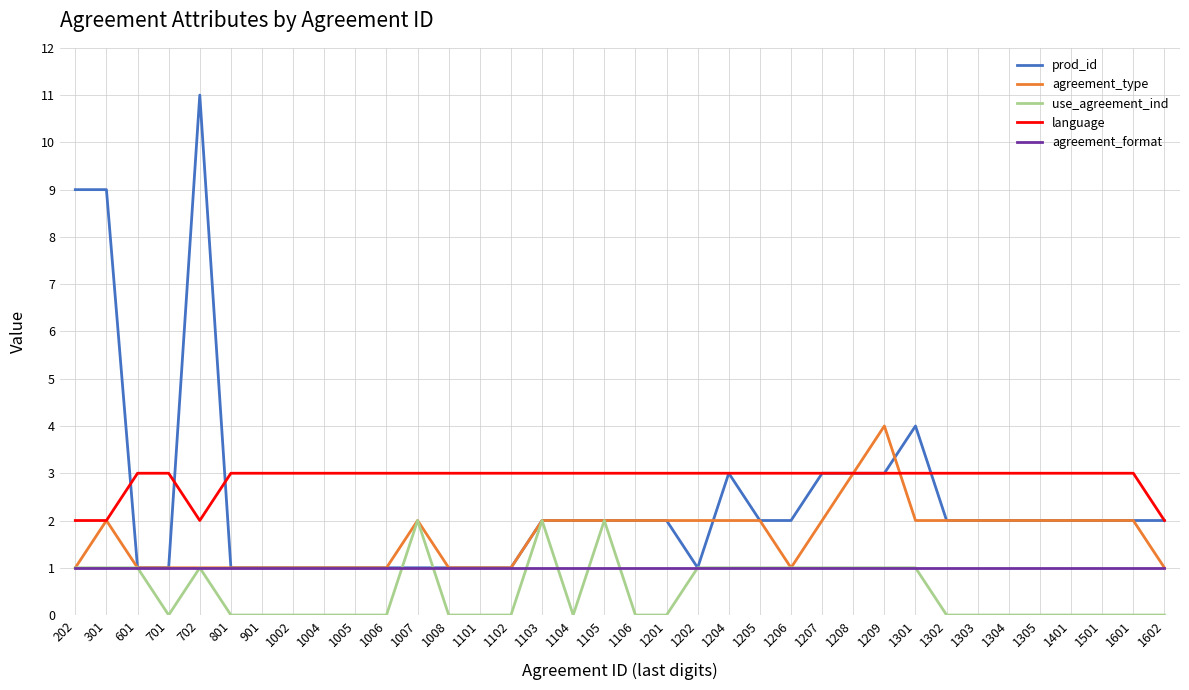

Which series has the largest total across all categories?

language